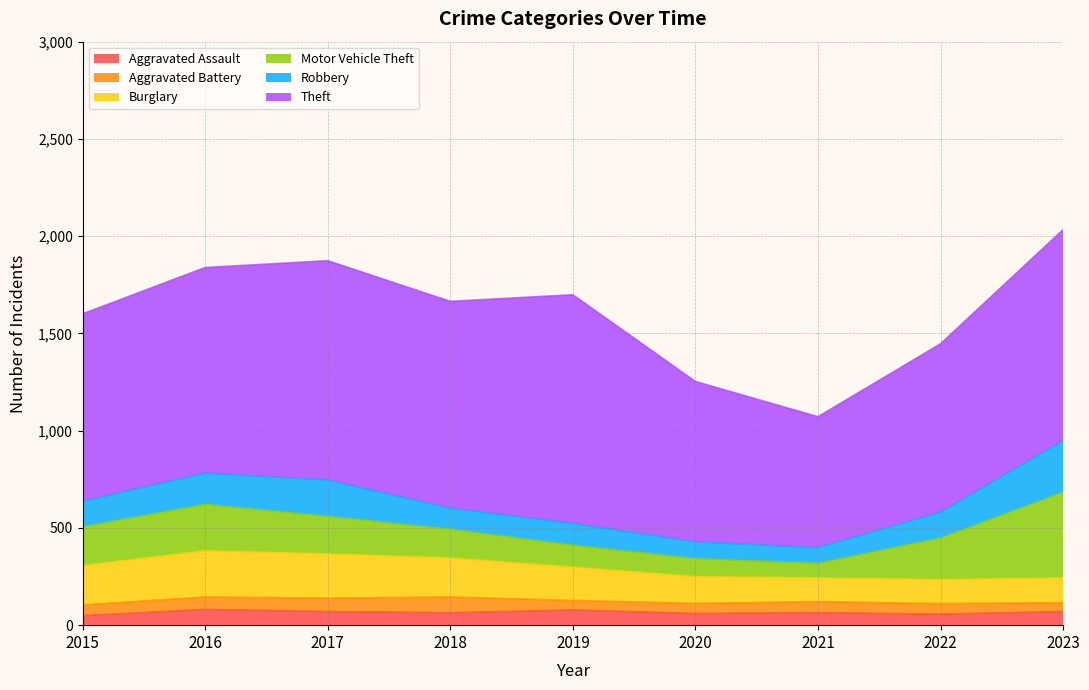

What is the sum of all Motor Vehicle Theft values?

1715